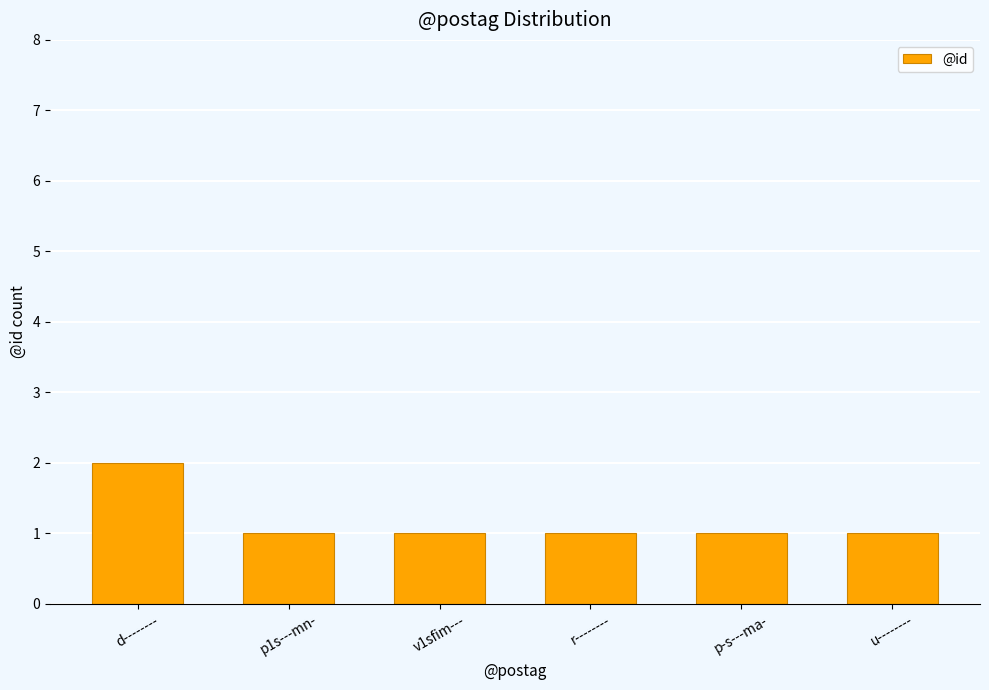

What is the sum of all values?

7